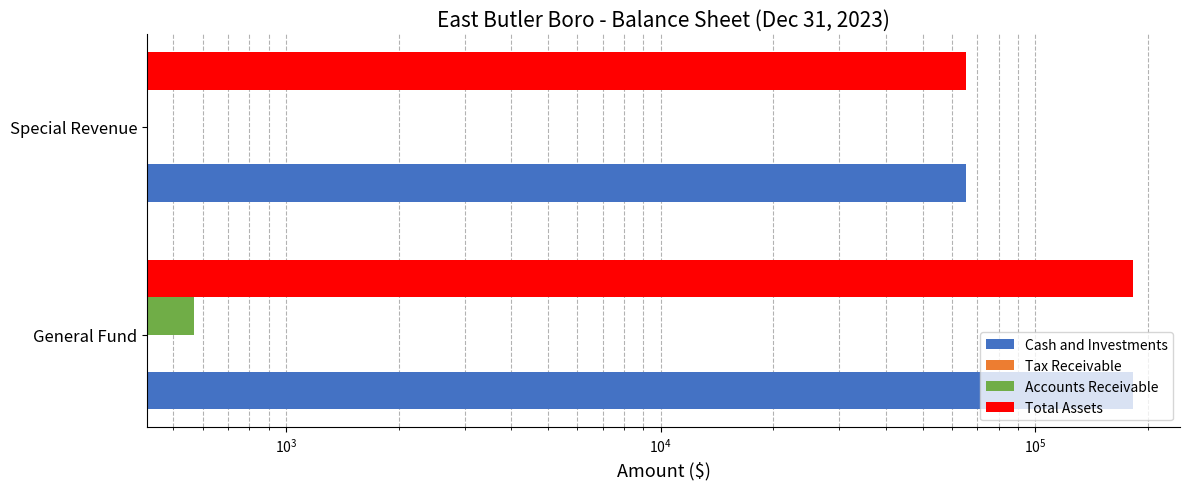

What is the highest value of the Accounts Receivable series?

570.0